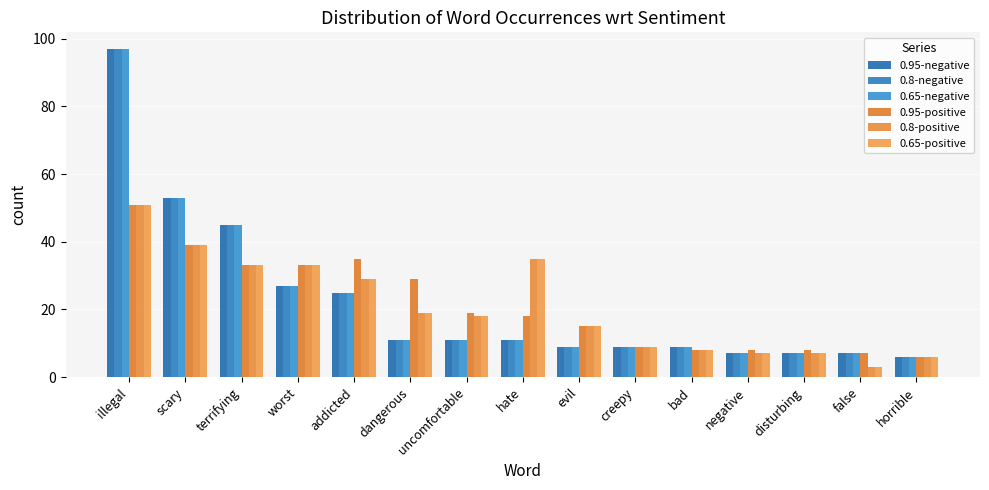

Reading left to right, transcribe all the data shown in this chart.

0.95-negative: illegal=97	scary=53	terrifying=45	worst=27	addicted=25	dangerous=11	uncomfortable=11	hate=11	evil=9	creepy=9	bad=9	negative=7	disturbing=7	false=7	horrible=6
0.8-negative: illegal=97	scary=53	terrifying=45	worst=27	addicted=25	dangerous=11	uncomfortable=11	hate=11	evil=9	creepy=9	bad=9	negative=7	disturbing=7	false=7	horrible=6
0.65-negative: illegal=97	scary=53	terrifying=45	worst=27	addicted=25	dangerous=11	uncomfortable=11	hate=11	evil=9	creepy=9	bad=9	negative=7	disturbing=7	false=7	horrible=6
0.95-positive: illegal=51	scary=39	terrifying=33	worst=33	addicted=35	dangerous=29	uncomfortable=19	hate=18	evil=15	creepy=9	bad=8	negative=8	disturbing=8	false=7	horrible=6
0.8-positive: illegal=51	scary=39	terrifying=33	worst=33	addicted=29	dangerous=19	uncomfortable=18	hate=35	evil=15	creepy=9	bad=8	negative=7	disturbing=7	false=3	horrible=6
0.65-positive: illegal=51	scary=39	terrifying=33	worst=33	addicted=29	dangerous=19	uncomfortable=18	hate=35	evil=15	creepy=9	bad=8	negative=7	disturbing=7	false=3	horrible=6